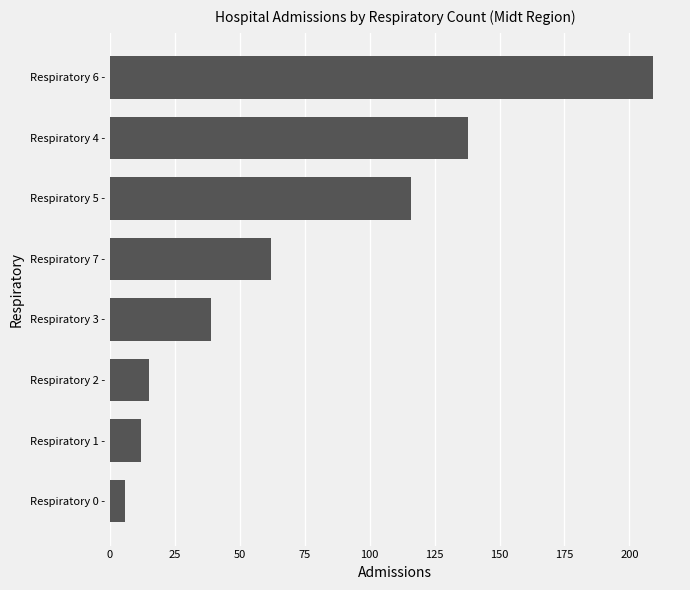

How many series are shown in this chart?

1